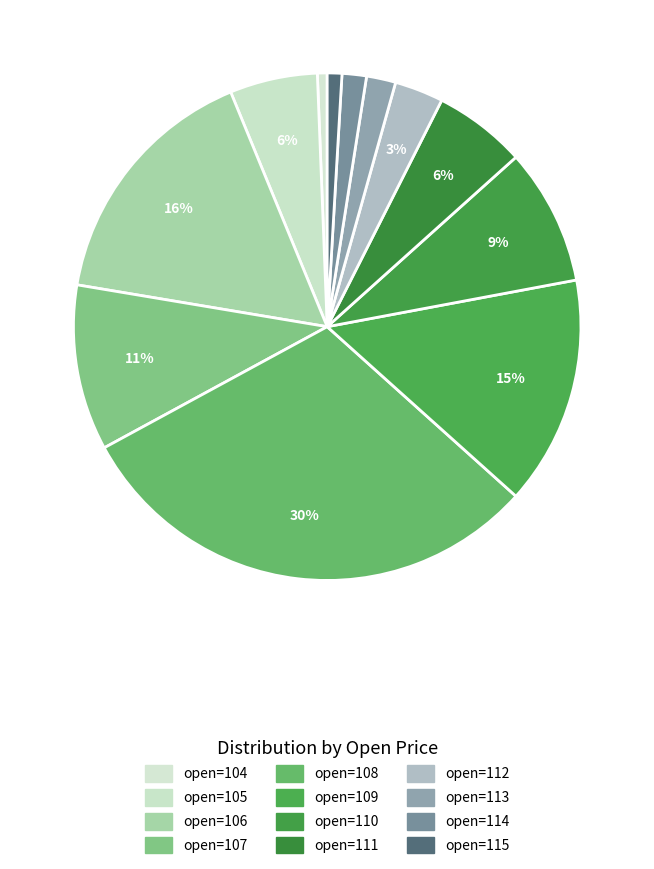

How many segments does this pie chart have?

12